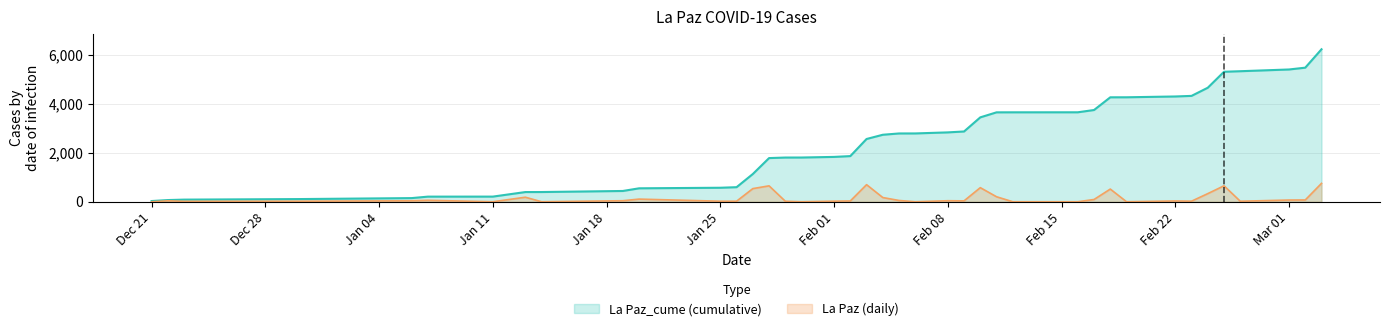

What is the difference between the maximum and second lowest values in the La Paz series?

751